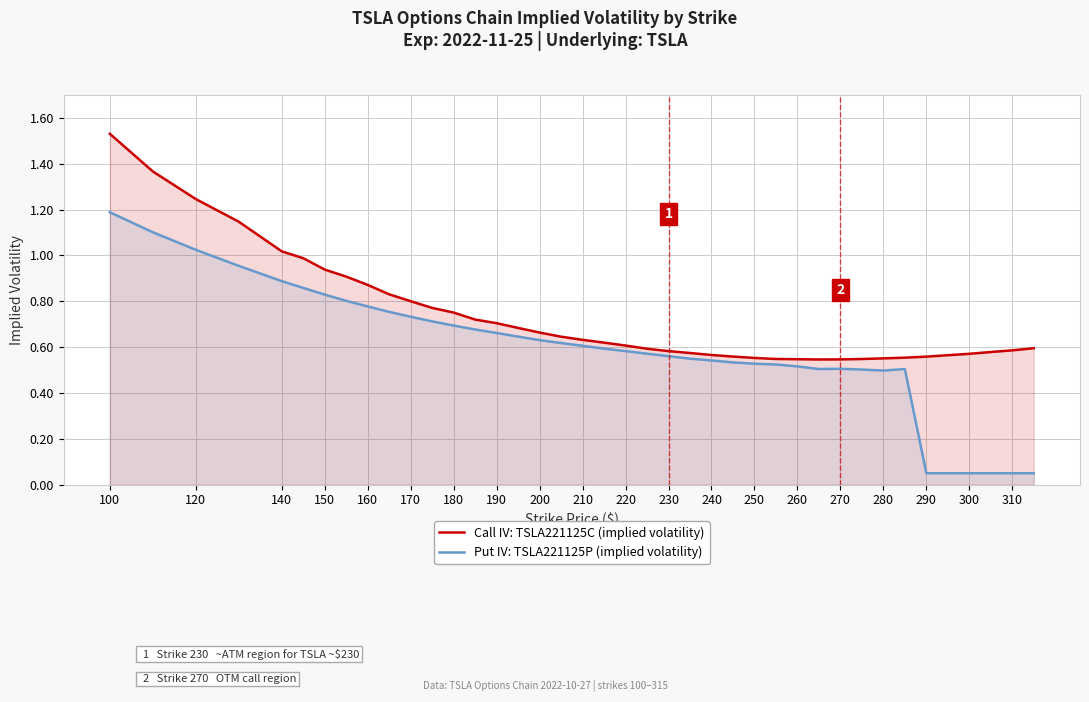

Rank the series by their maximum value, from lowest to highest.

Put IV: TSLA221125P (implied volatility), Call IV: TSLA221125C (implied volatility)